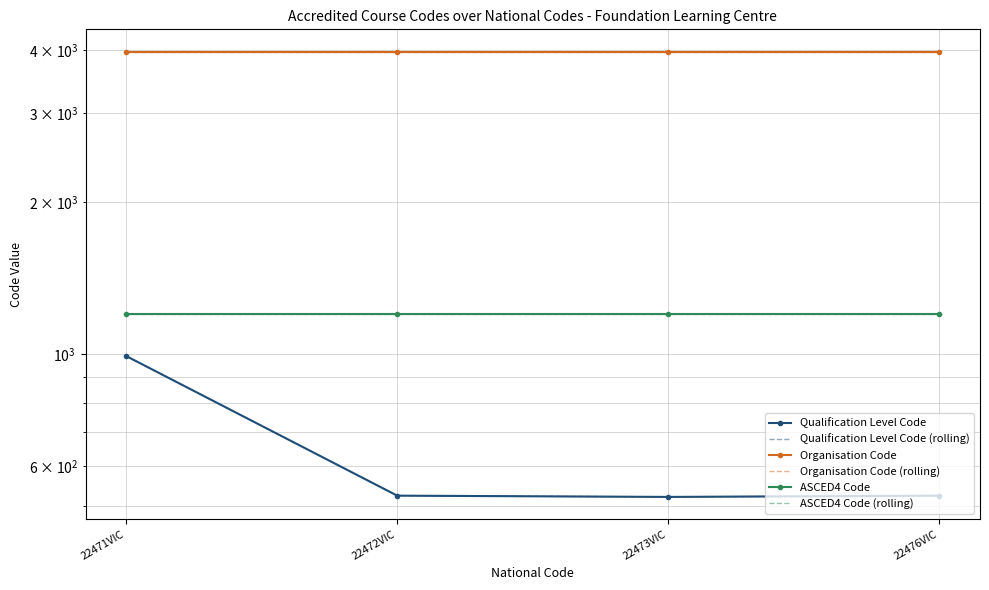

Reading left to right, list all the values displayed in this chart.

Qualification Level Code: 22471VIC=991	22472VIC=524	22473VIC=521	22476VIC=524
Qualification Level Code (rolling): 22471VIC=991	22472VIC=524	22473VIC=521	22476VIC=524
Organisation Code: 22471VIC=3977	22472VIC=3977	22473VIC=3977	22476VIC=3977
Organisation Code (rolling): 22471VIC=3977	22472VIC=3977	22473VIC=3977	22476VIC=3977
ASCED4 Code: 22471VIC=1201	22472VIC=1201	22473VIC=1201	22476VIC=1201
ASCED4 Code (rolling): 22471VIC=1201	22472VIC=1201	22473VIC=1201	22476VIC=1201